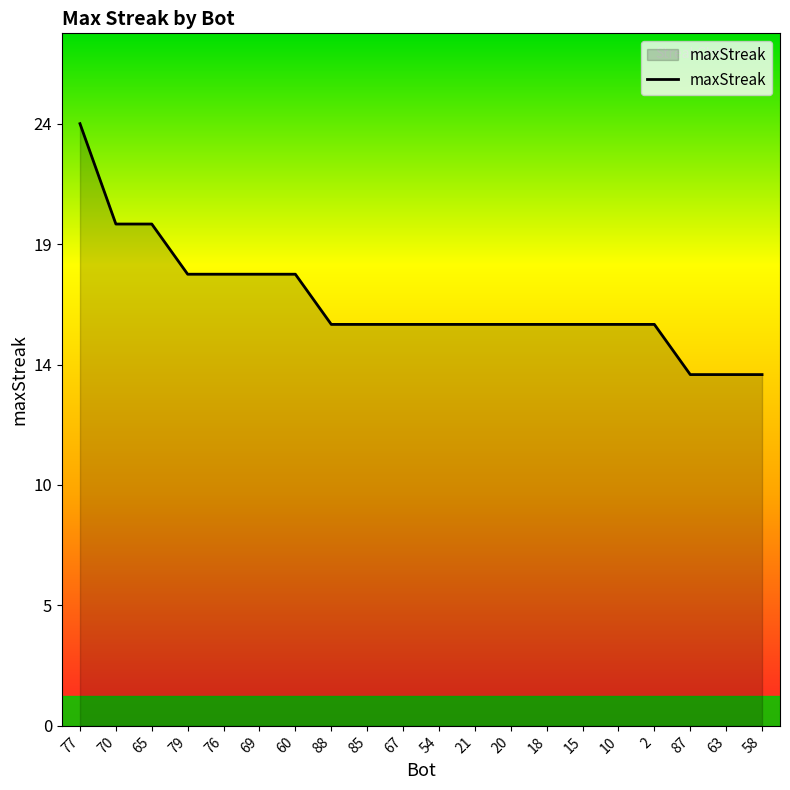

Does the chart have visible grid lines?

No